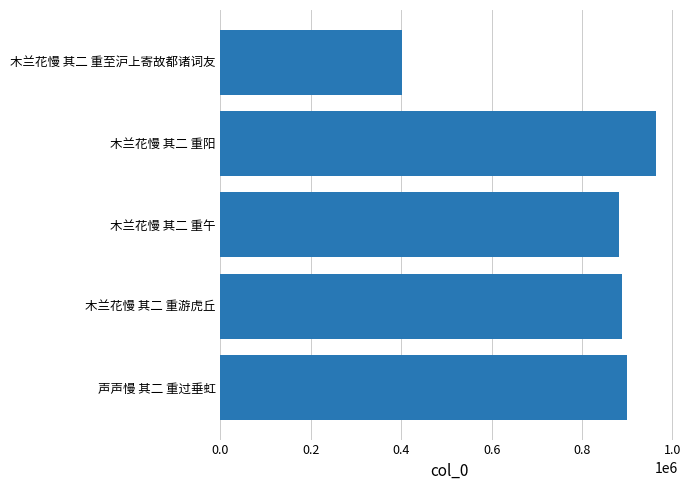

What is the difference between the second highest and second lowest values?

17298